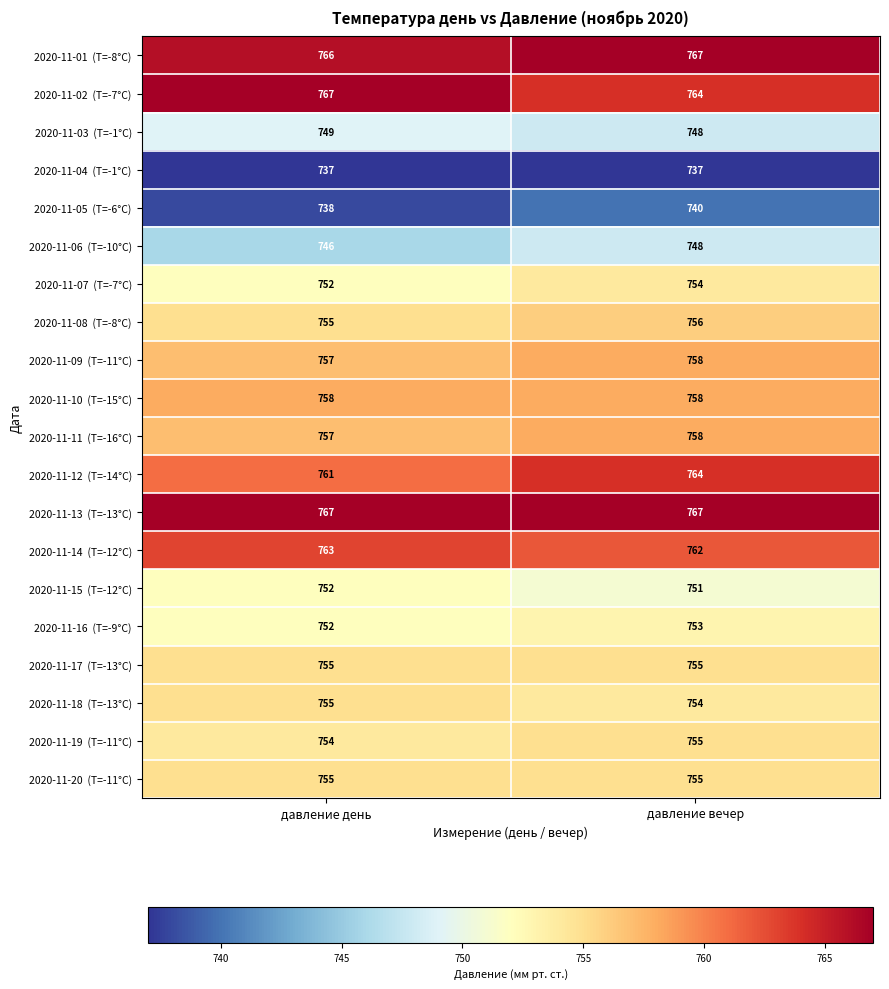

What is the spread (max minus min) of values at давление день?

30